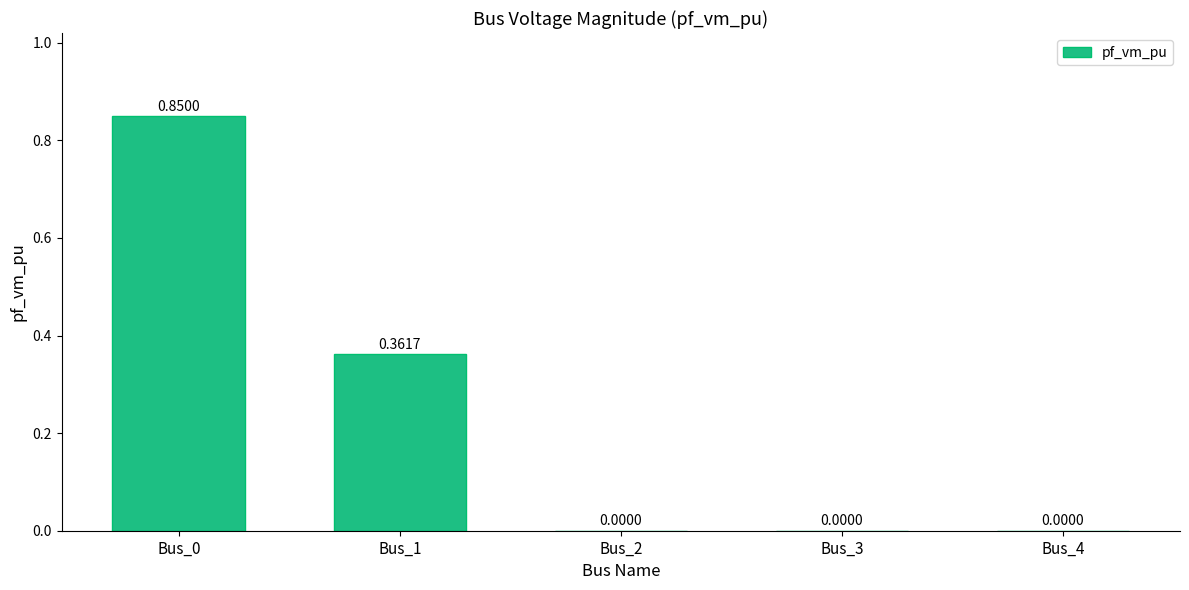

Which has a higher value, Bus_2 or Bus_1?

Bus_1